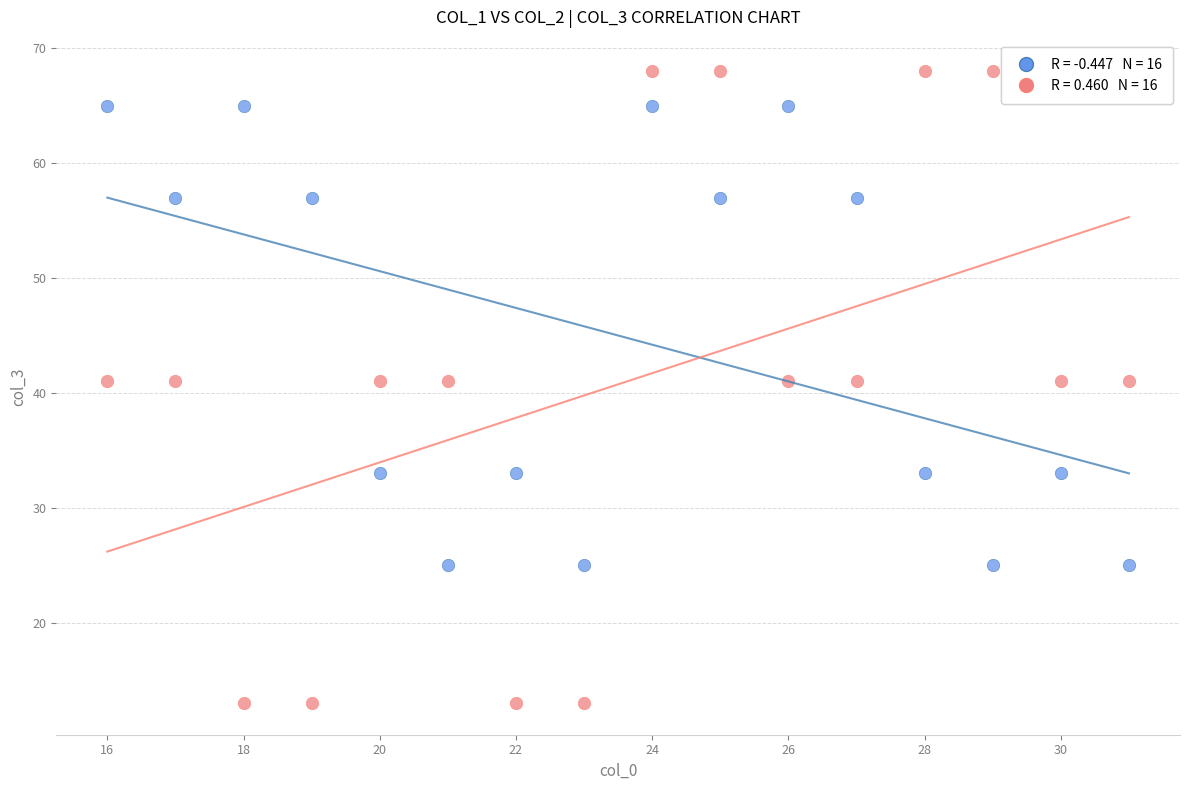

Across all data points, what is the range of Y values (max minus min)?

55